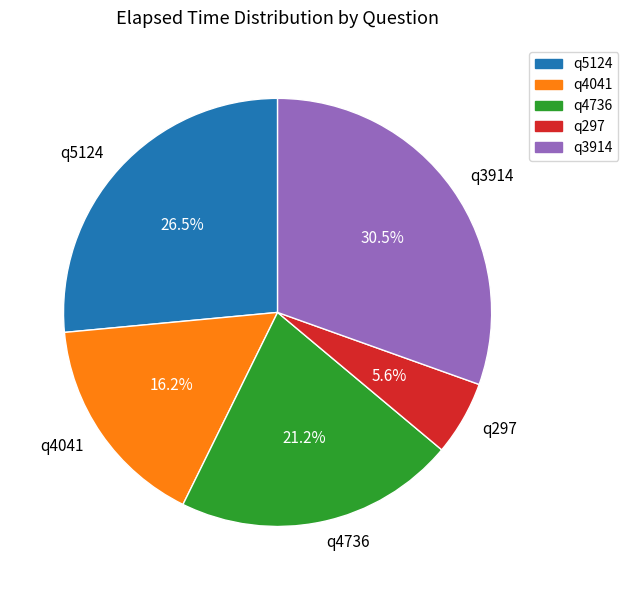

Which slice is the smallest?

q297